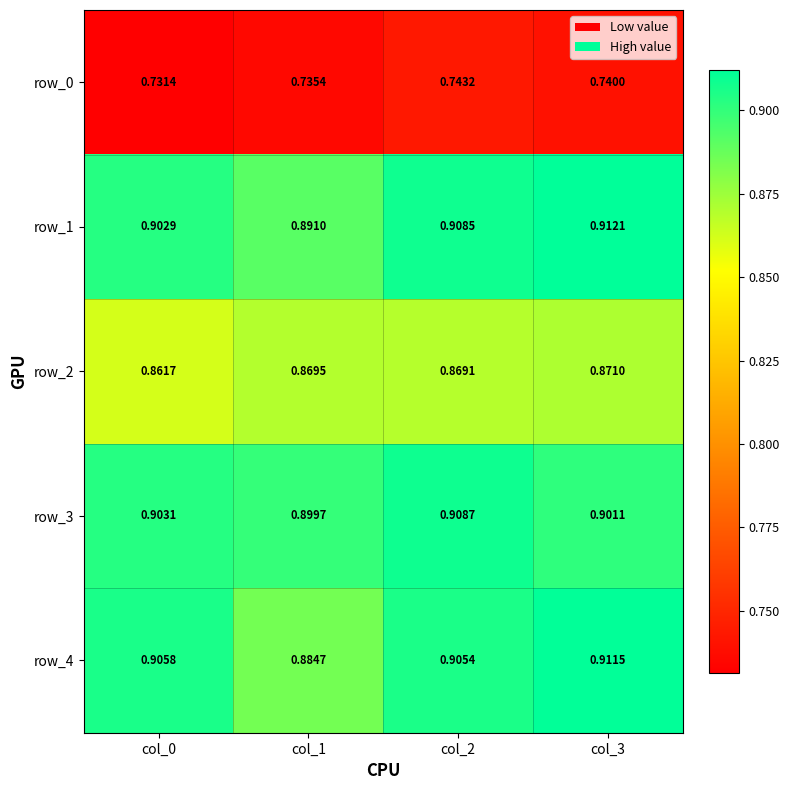

Is the value of row_2 at col_2 greater than the value of row_0 at col_1?

Yes